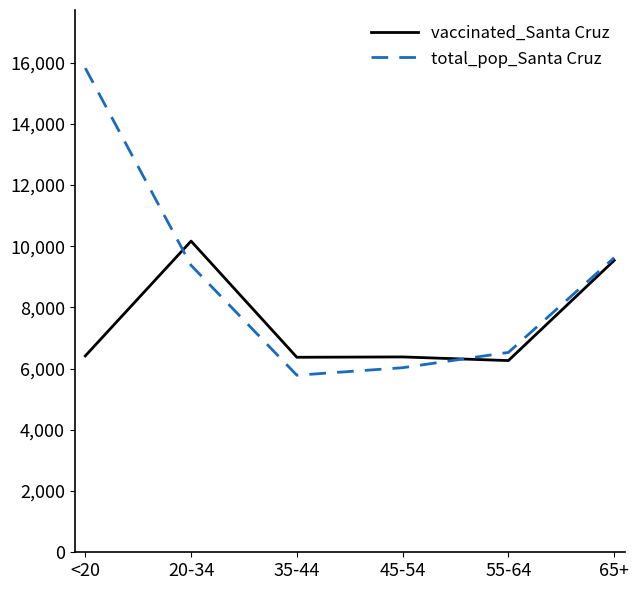

True or false: total_pop_Santa Cruz has a value of 2933 at 35-44.

False